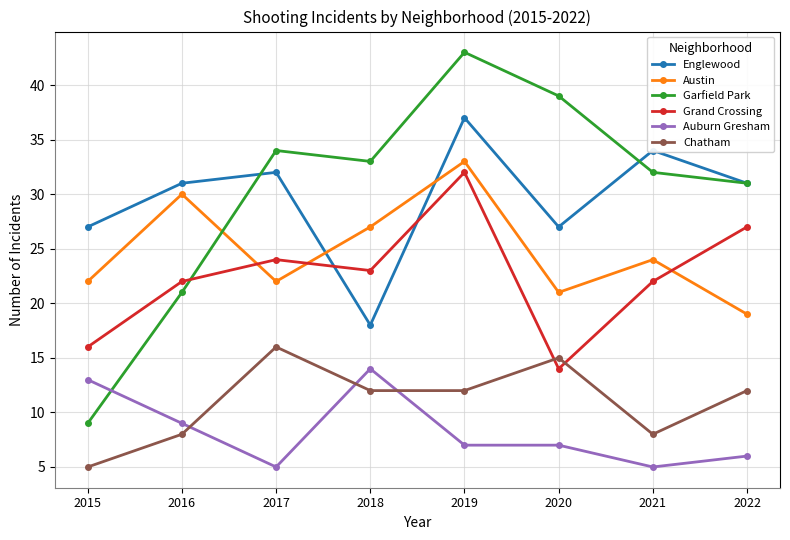

Count the number of categories in the chart.

8